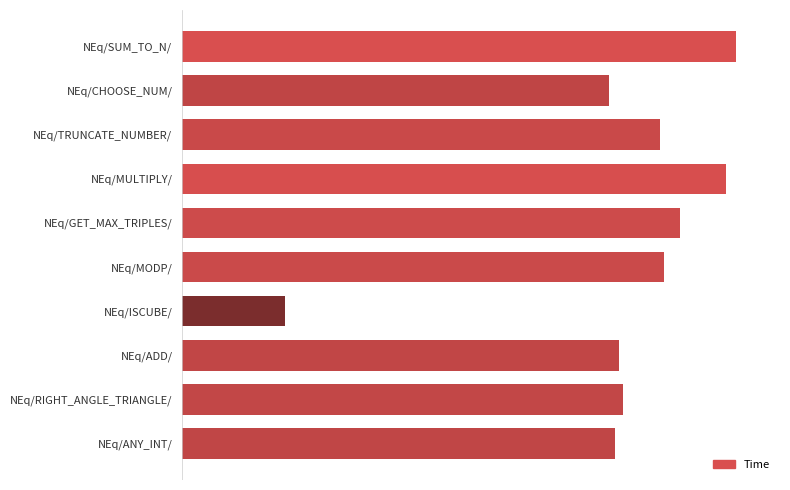

What is the difference between the second highest and second lowest values?

73